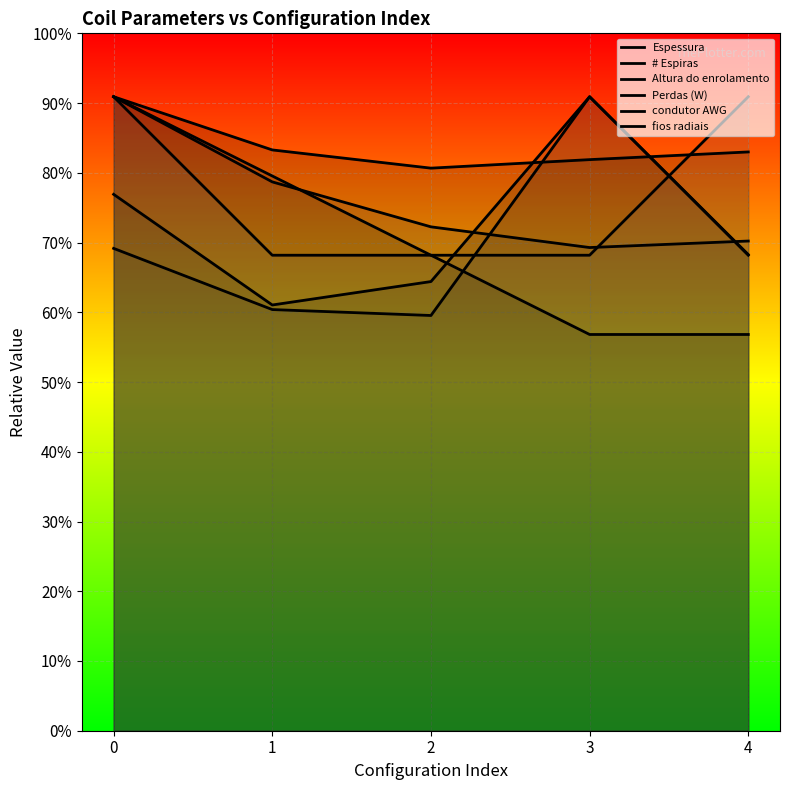

List the series in order of their peak value, highest first.

Espessura, Altura do enrolamento, Perdas (W), condutor AWG, fios radiais, # Espiras